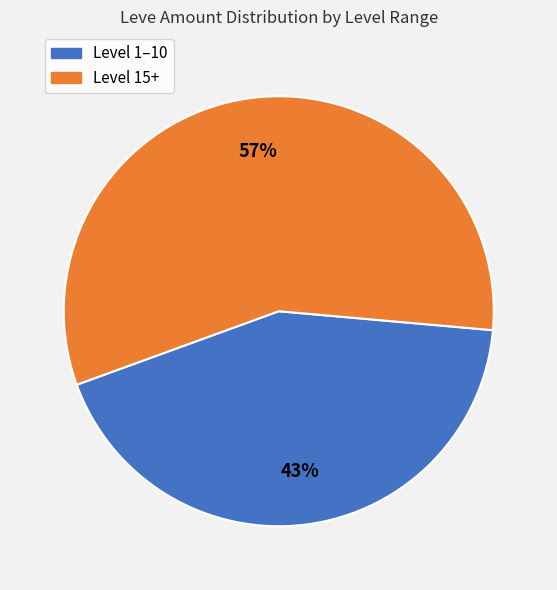

Is there any slice that represents more than half of the pie?

Yes